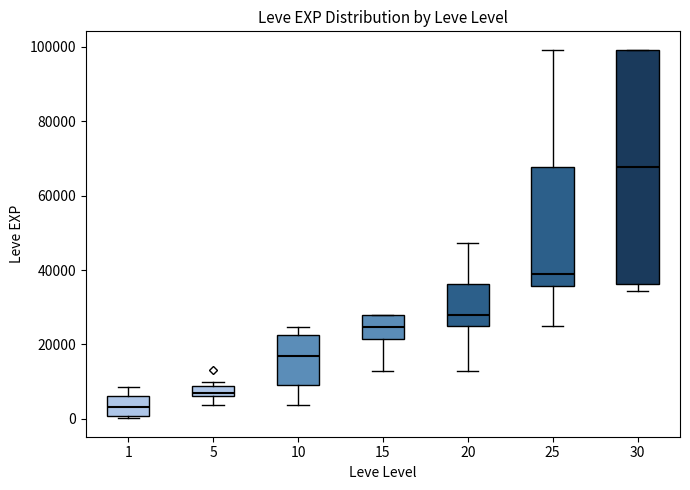

Which box has the lowest median line?

1